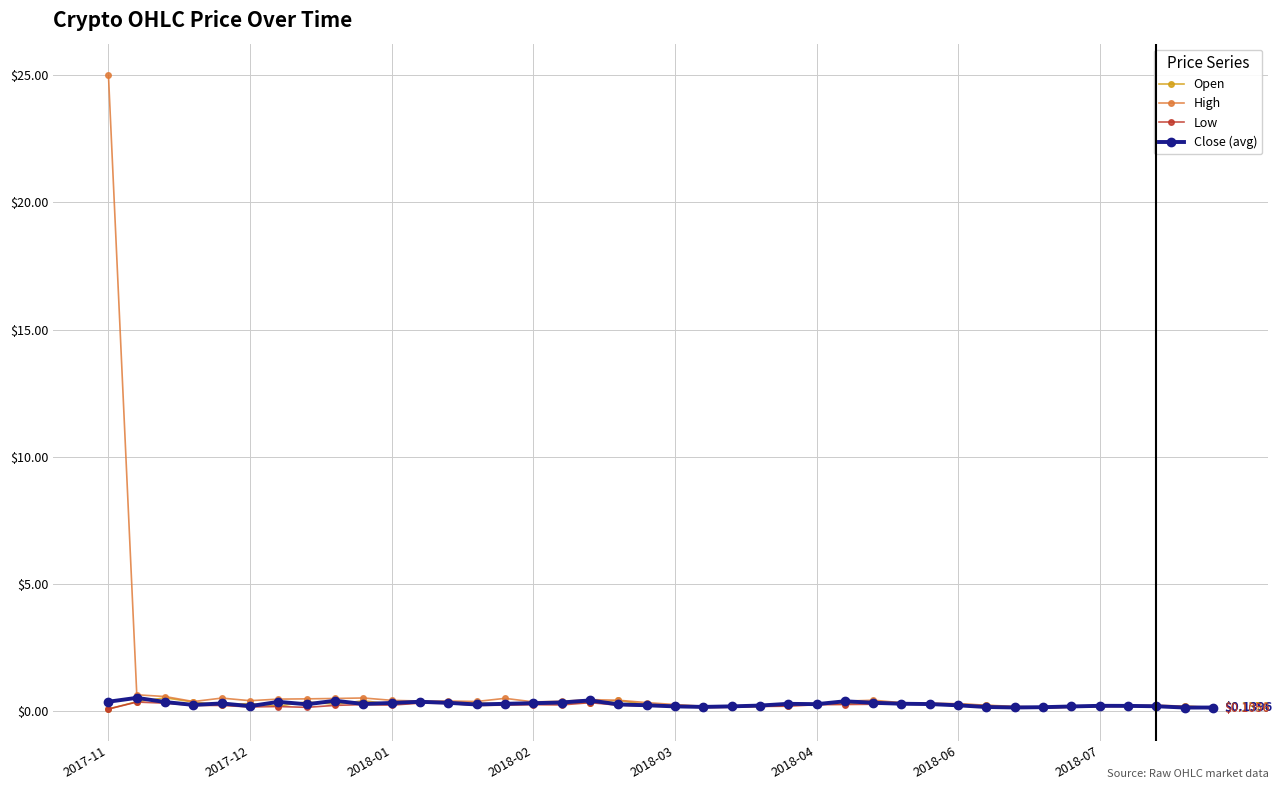

True or false: High has more than 0 points higher than both neighbors.

True